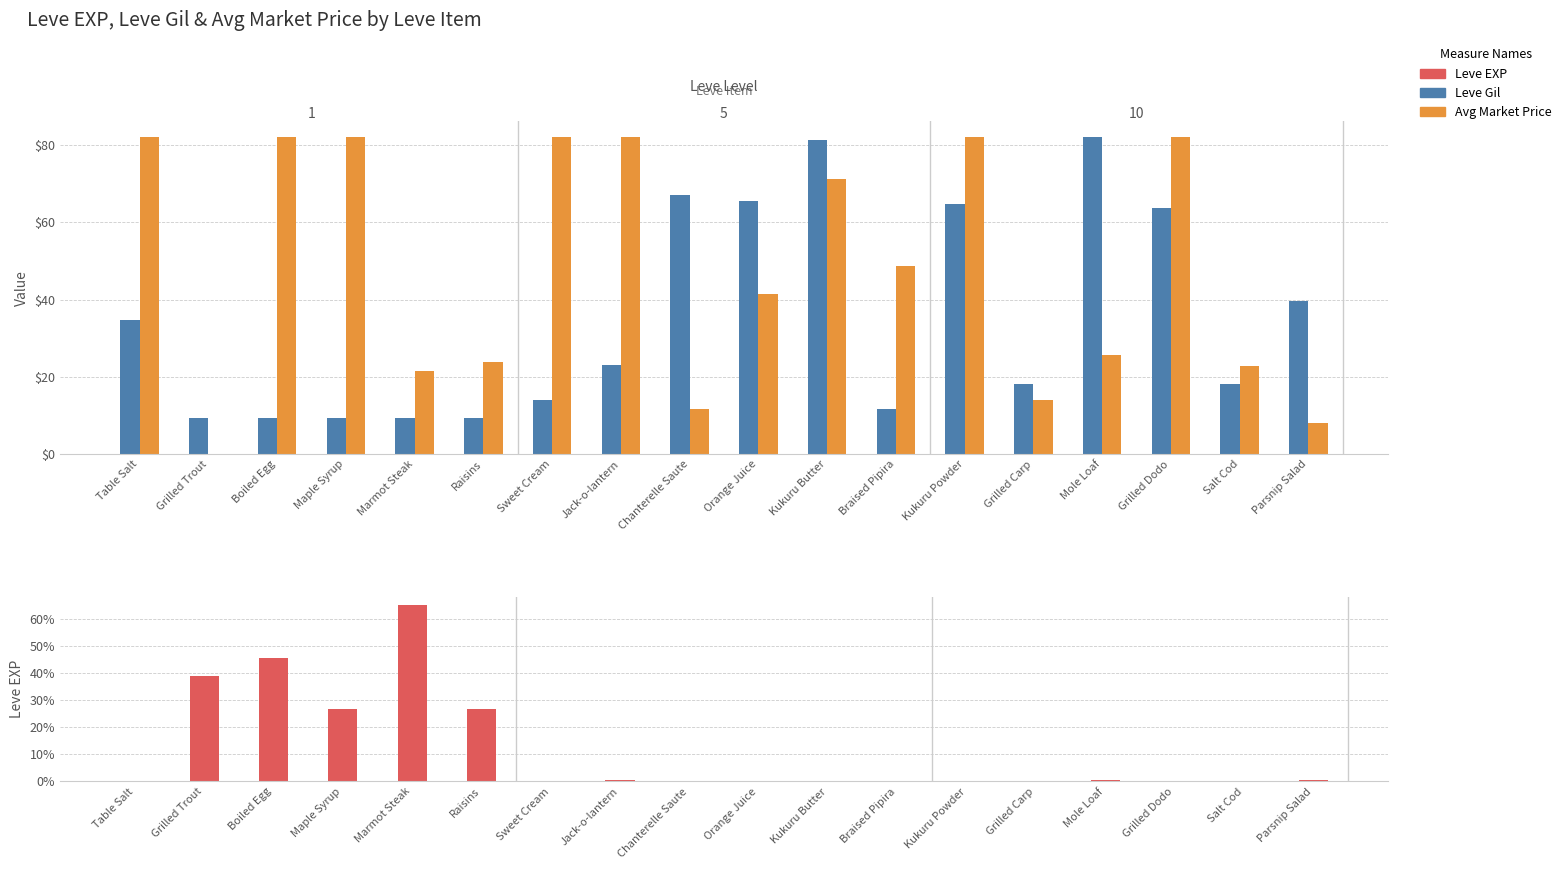

List the series in order of their peak value, highest first.

Leve Gil, Avg Market Price, Leve EXP